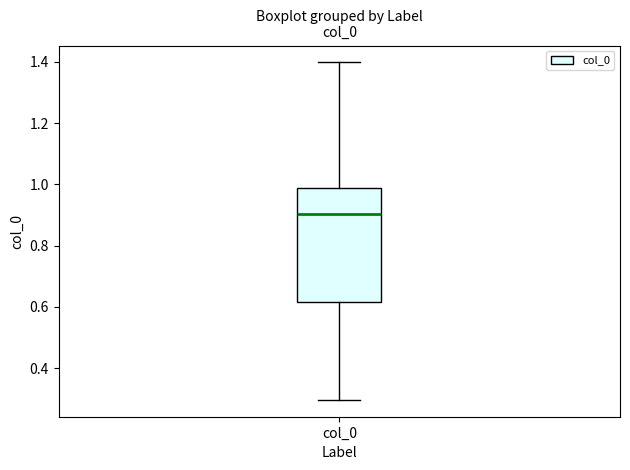

Where does the upper whisker of the box for col_0 end on the y-axis? The values are not printed on the chart, so give them approximately, as read against the axis.

1.40